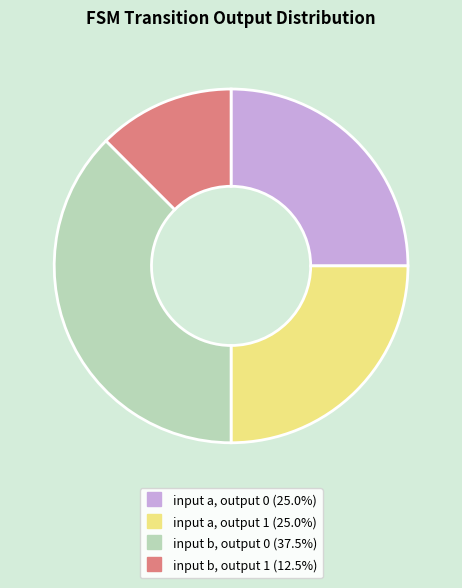

Approximately how many times larger is the value at input a, output 0 compared to input b, output 0?

0.7